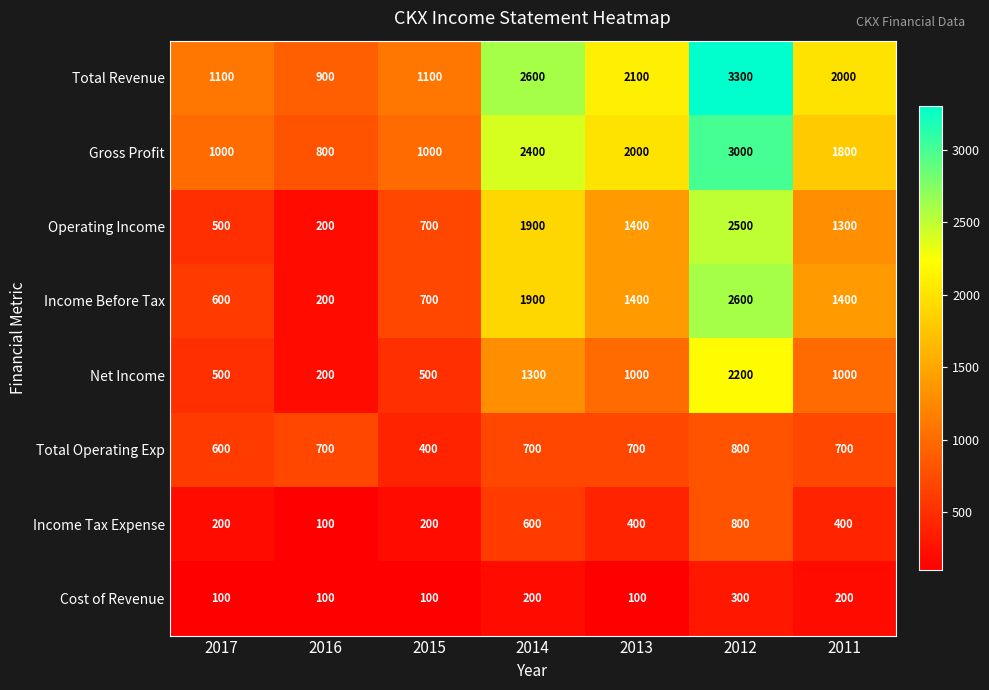

At which label does Gross Profit first exceed 1800?

2014